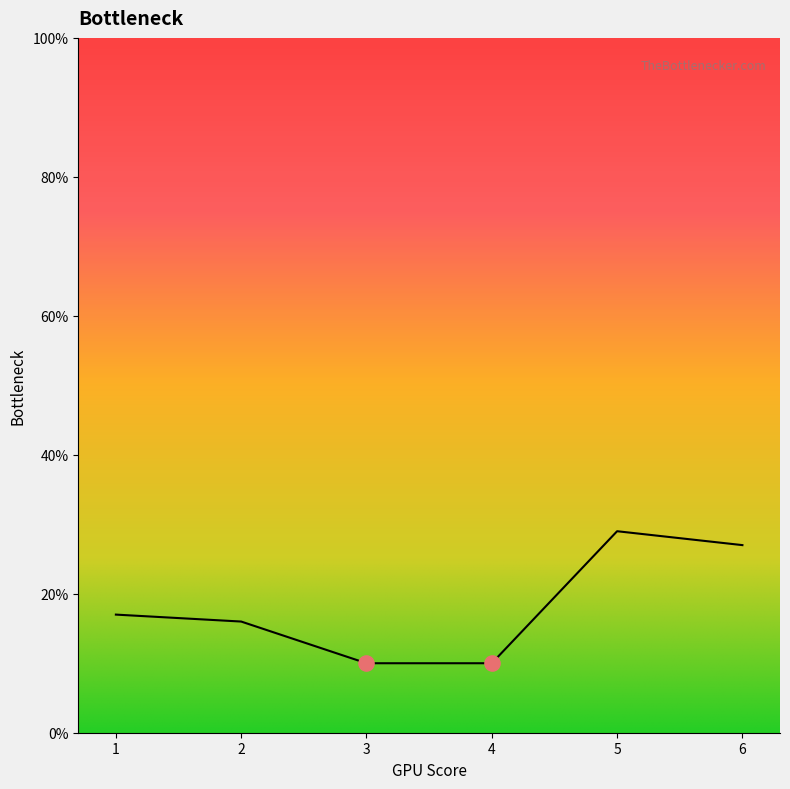

Which has a higher value, 6 or 2?

6